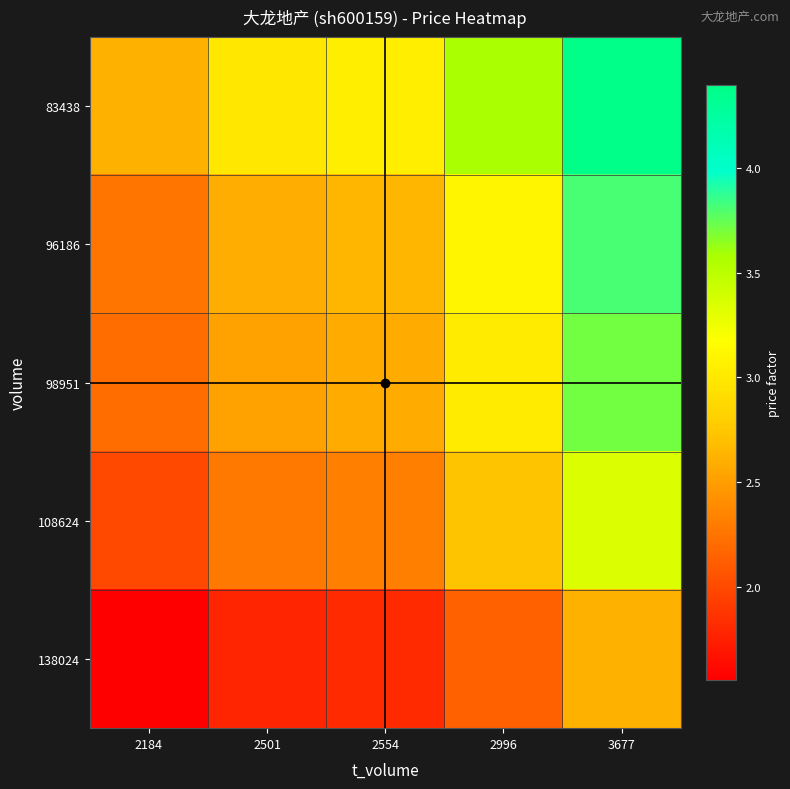

Count the number of data series in this chart.

5